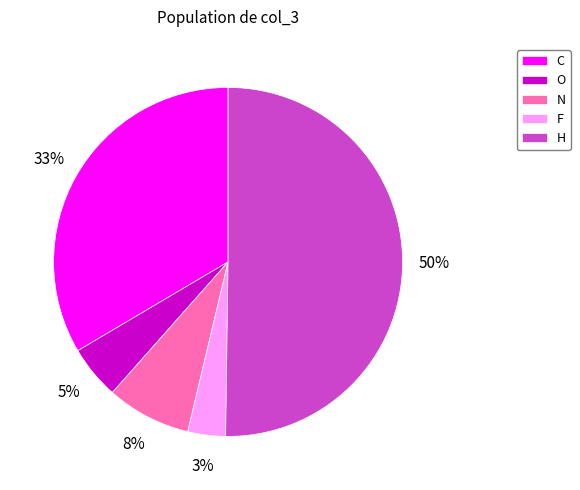

To the nearest percent, what is the difference between the H and C slice percentages?

17%